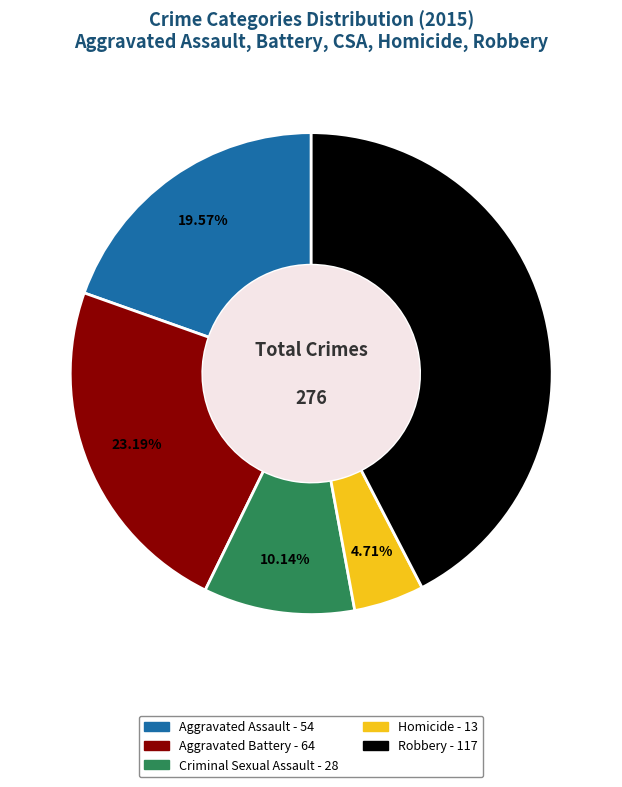

What is the ratio of the value at Criminal Sexual Assault to the value at Homicide?

2.2